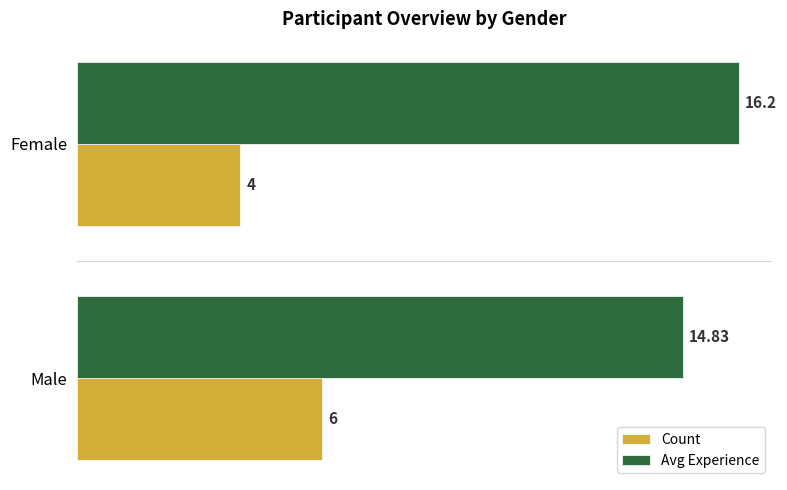

Which label corresponds to the smallest value in the chart?

Female